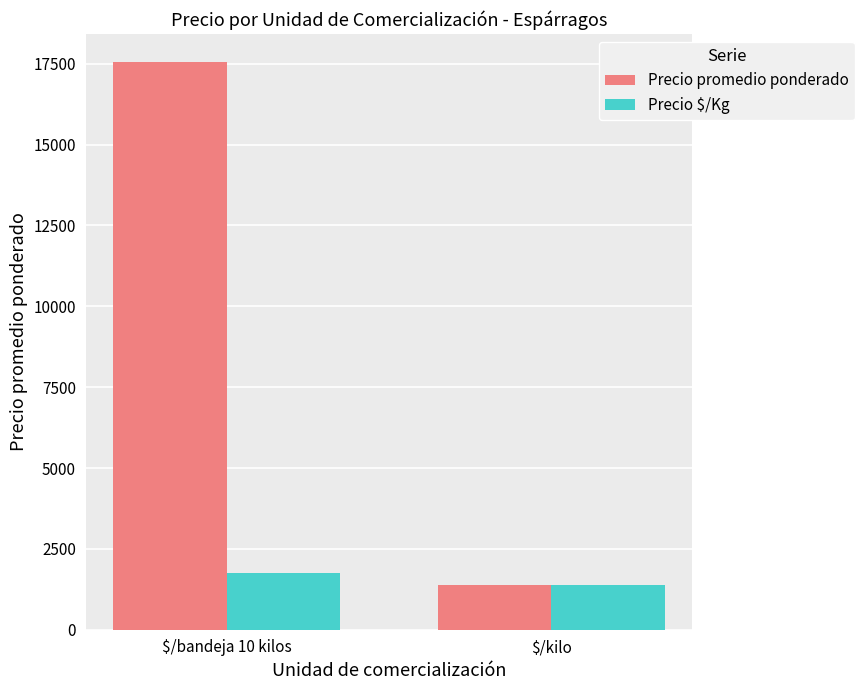

What is the label of the 2nd bar from the left?

$/kilo